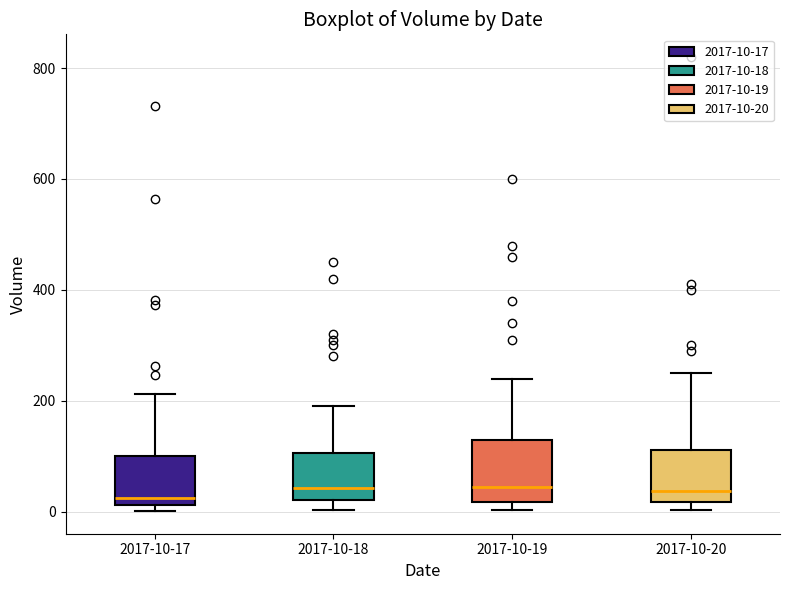

Reading left to right, transcribe this box plot: for each box, give where its median line is, the range the box spans, and where its two whiskers end, as read against the y-axis. The values are not printed on the chart, so give them approximately, as read against the axis.

2017-10-17: median 20 (just above the box's lower edge), box 20 to 100, whiskers 0 to 220
2017-10-18: median 40, box 20 to 100, whiskers 0 to 200
2017-10-19: median 40, box 20 to 140, whiskers 0 to 240
2017-10-20: median 40, box 20 to 120, whiskers 0 to 260